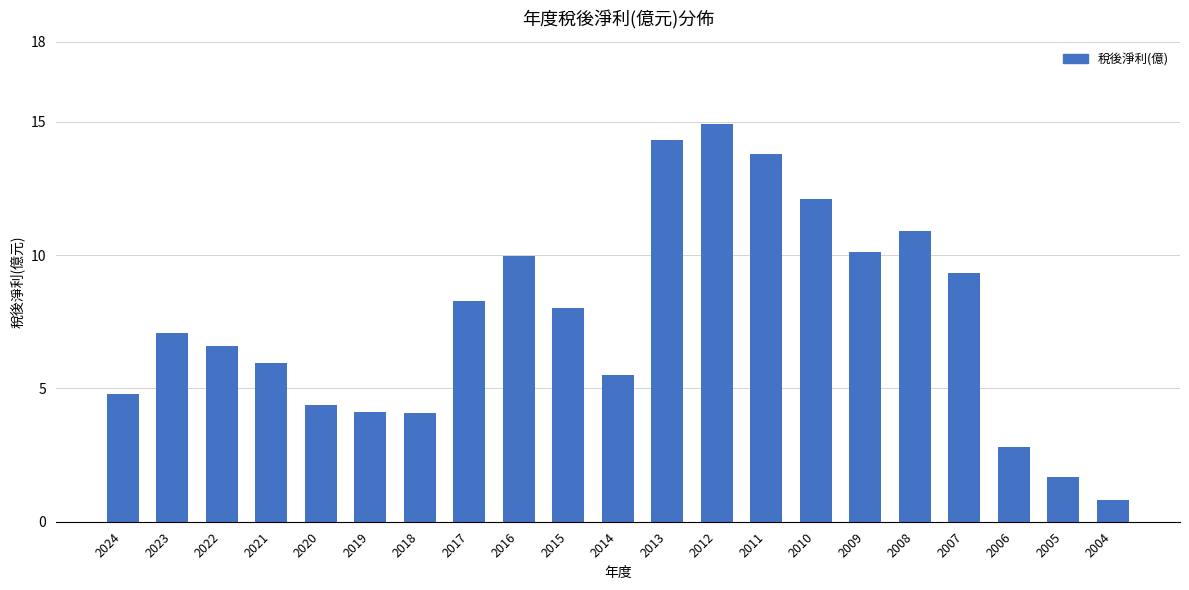

The value at 2017 is 8.3. True or false?

True